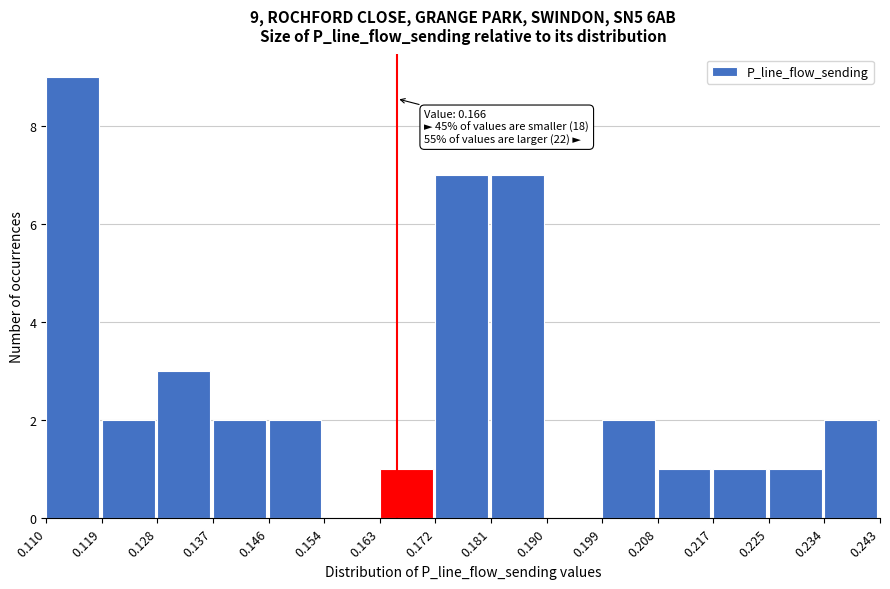

Which range on the x-axis has the tallest bar?

0.110 to 0.119